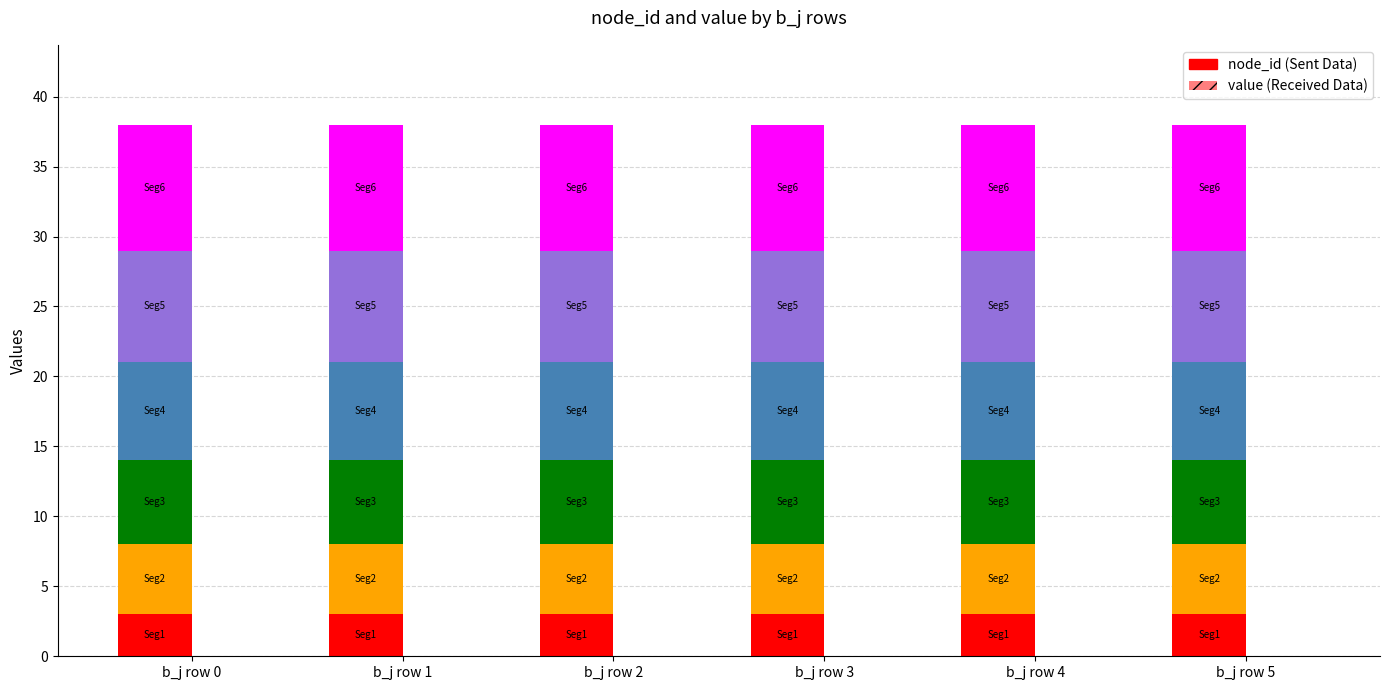

Are the bars horizontal?

No